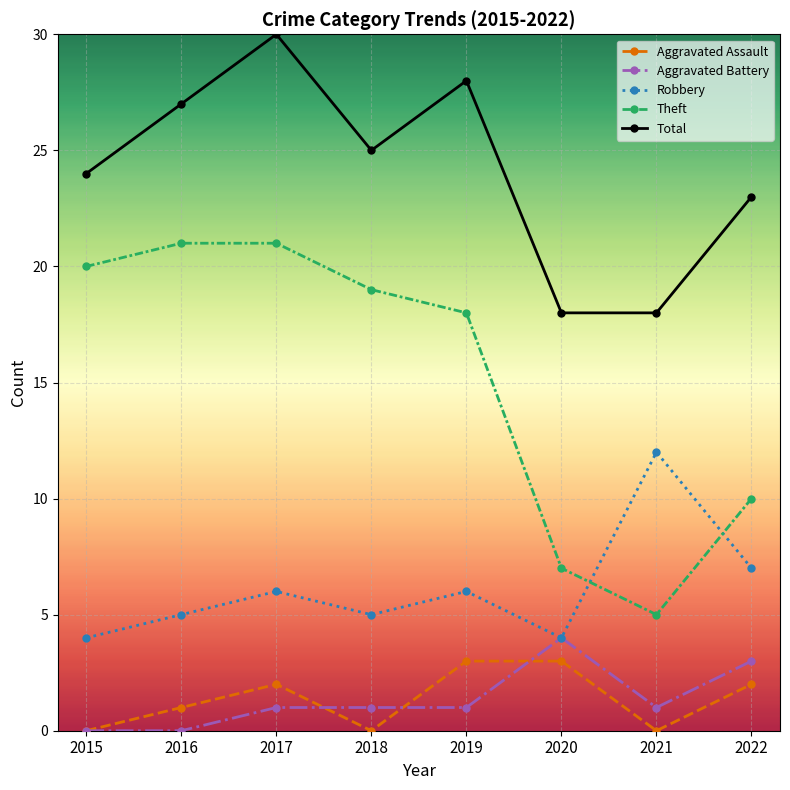

How many data points does each series have?

8